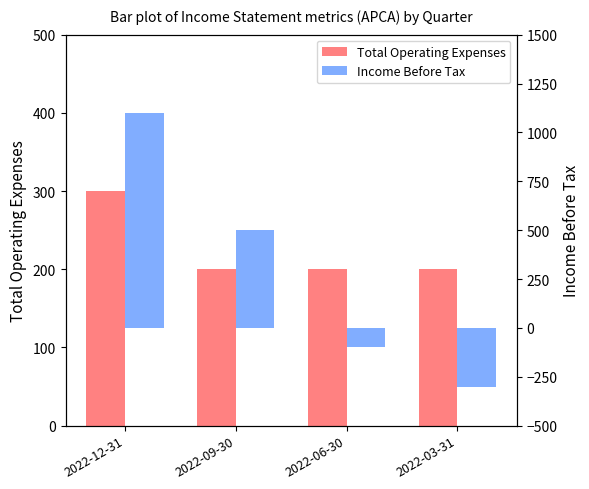

Reading left to right, what are all the values shown in this chart?

Total Operating Expenses: 2022-12-31=300	2022-09-30=200	2022-06-30=200	2022-03-31=200
Income Before Tax: 2022-12-31=1100	2022-09-30=500	2022-06-30=-100	2022-03-31=-300